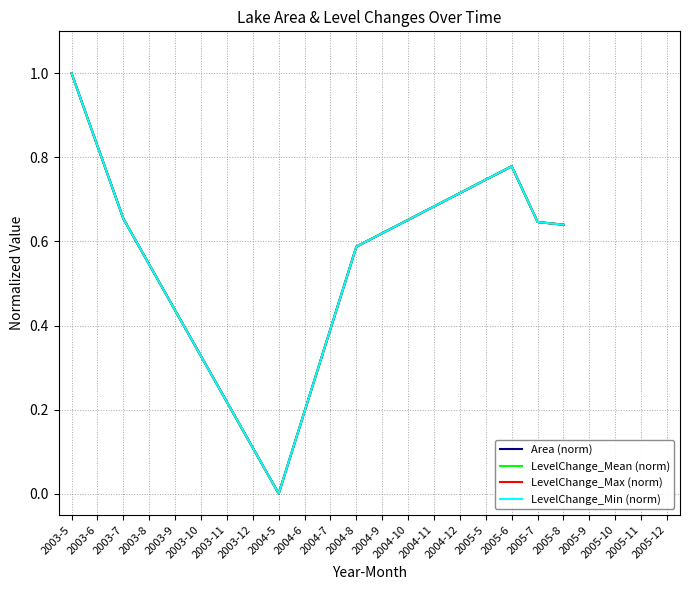

At which category is the sum across all series the highest?

2003-5